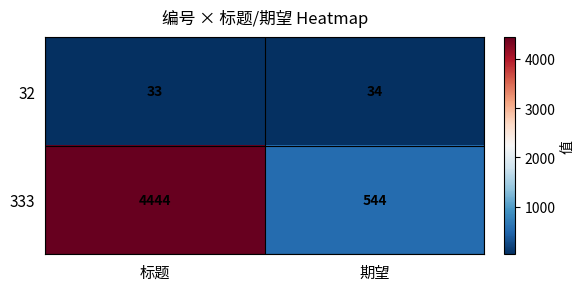

At which category does the chart reach its minimum across all series?

标题